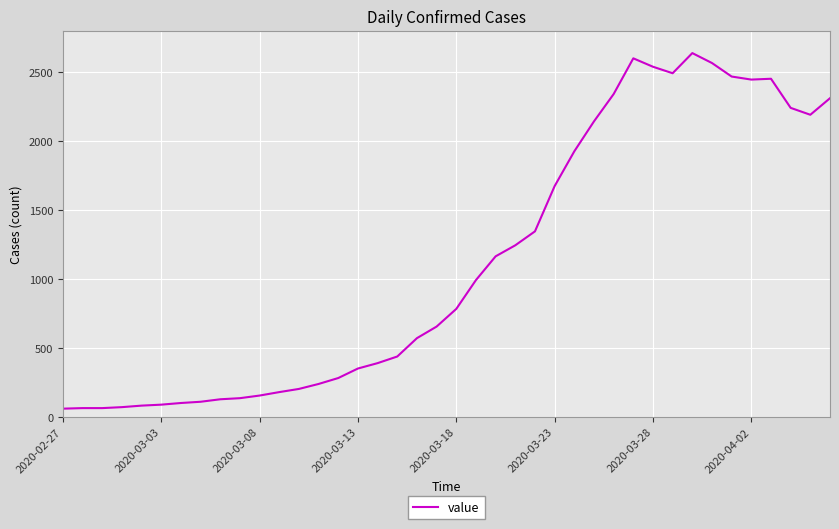

What is the maximum value shown in the chart?

2638